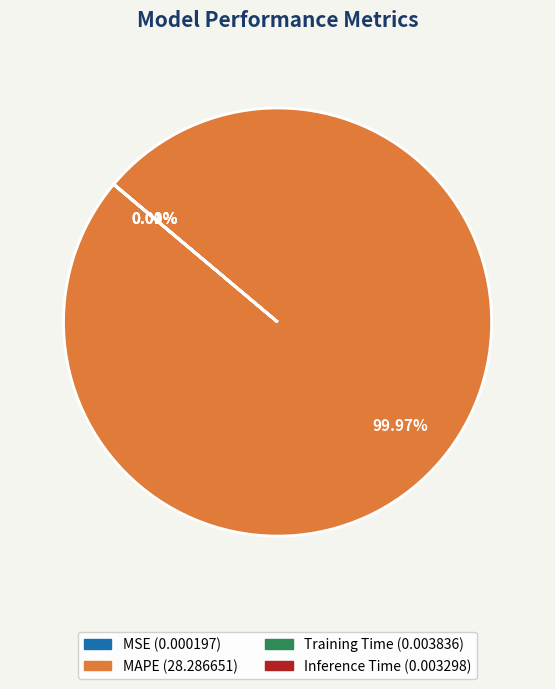

Which slice is the largest?

MAPE